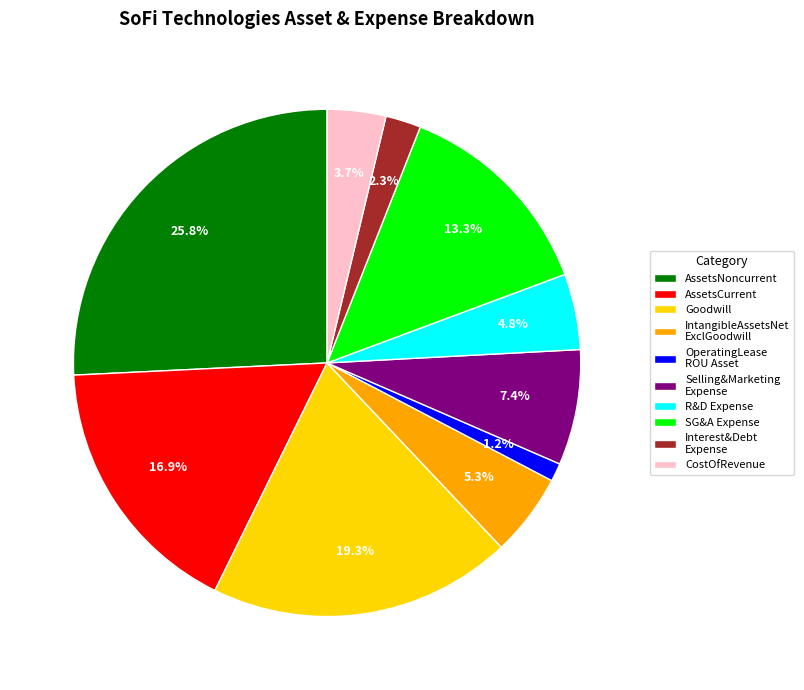

Which slice is the largest?

AssetsNoncurrent